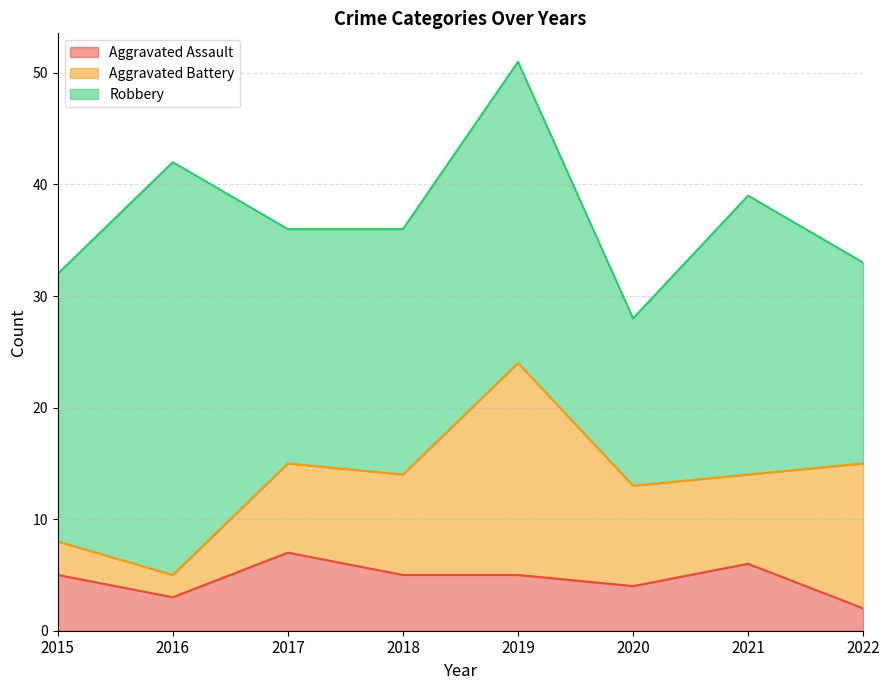

Which category has the lowest value in the Aggravated Battery series?

2016